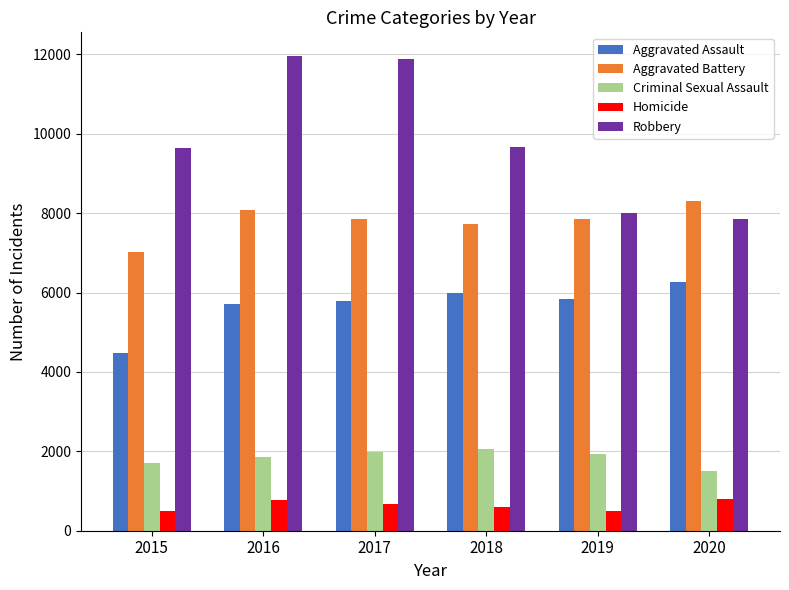

Between 2015 and 2017, which series saw the biggest shift?

Robbery